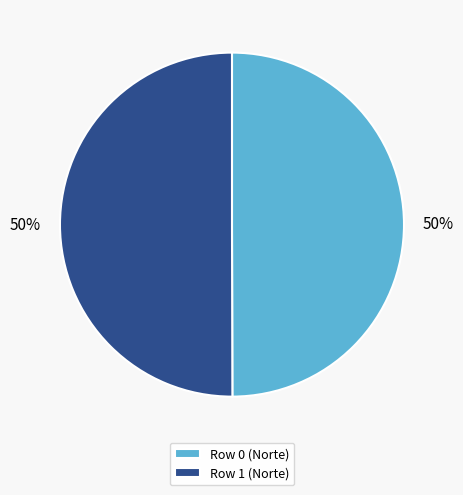

Combined, do Row 0 (Norte) and Row 1 (Norte) account for over 50%?

Yes